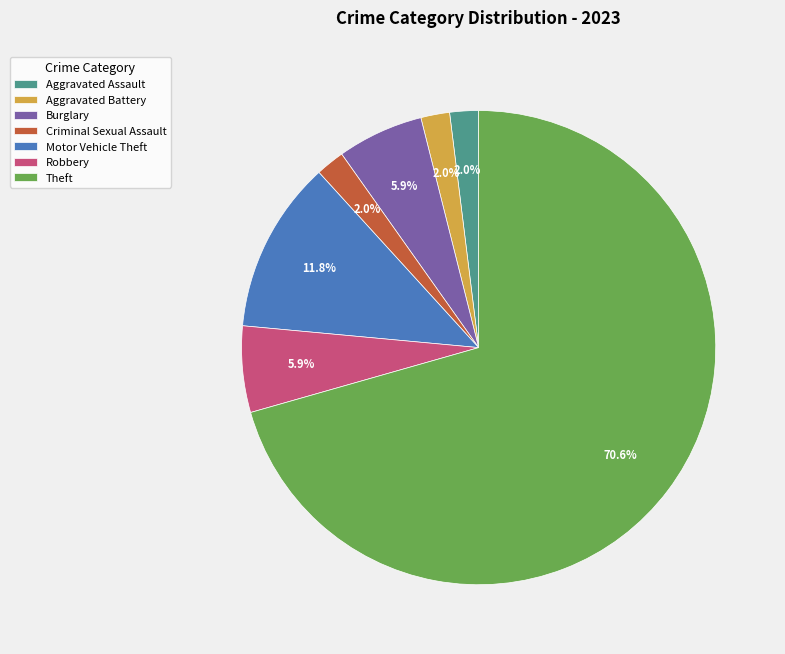

How many segments does this pie chart have?

7